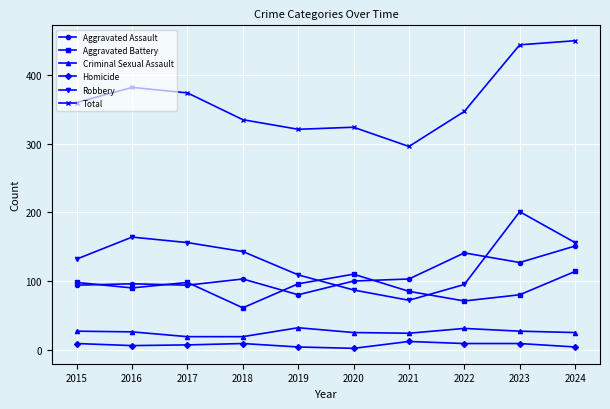

How many values in the Robbery series are below 143?

5